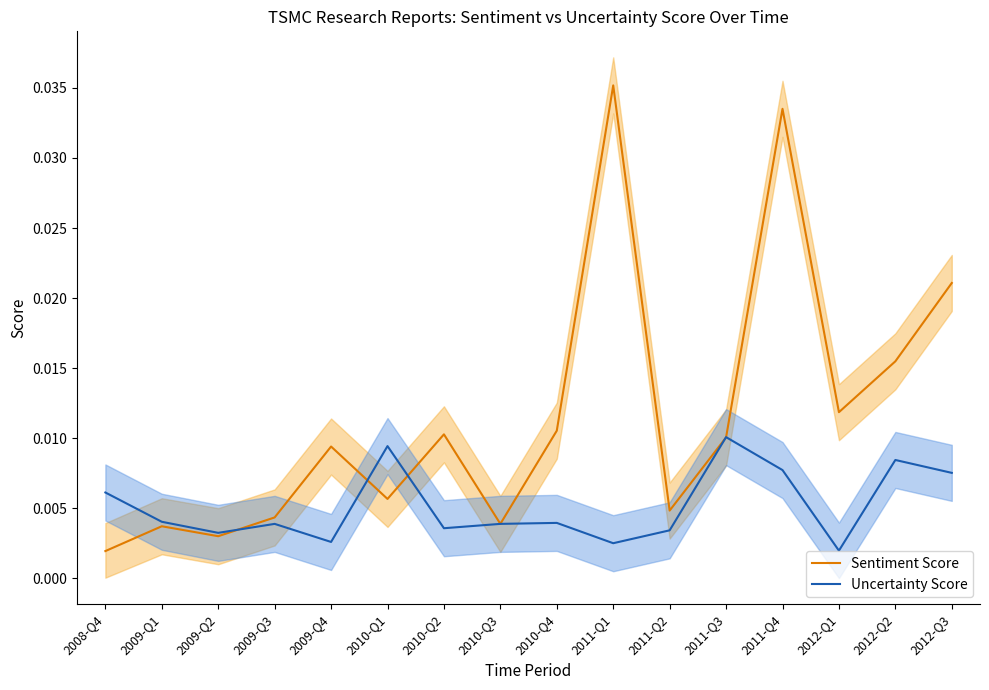

Is the value of Uncertainty Score at 2009-Q3 greater than the value of Sentiment Score at 2010-Q3?

No